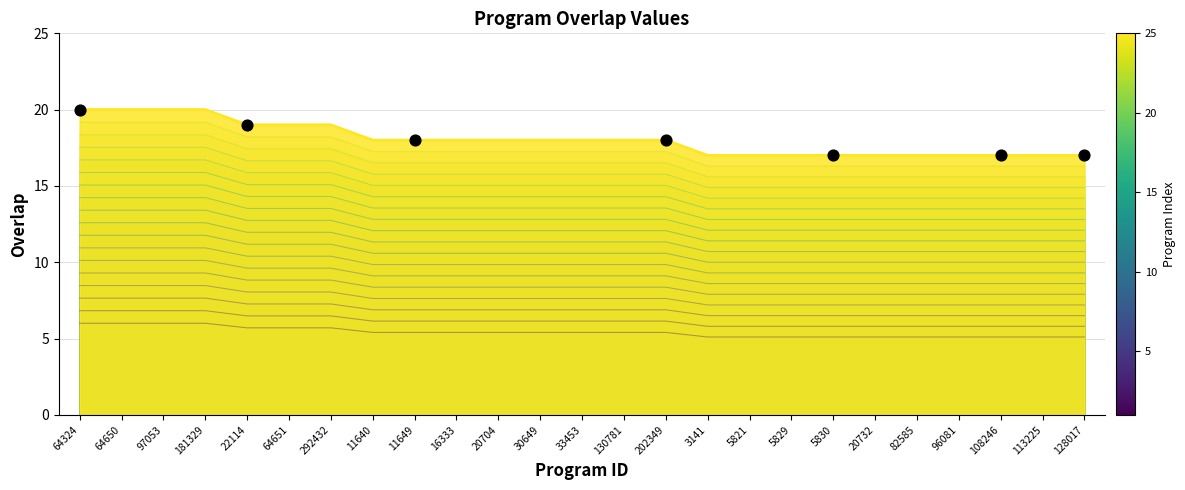

Which has a higher value, 3141 or 64324?

64324